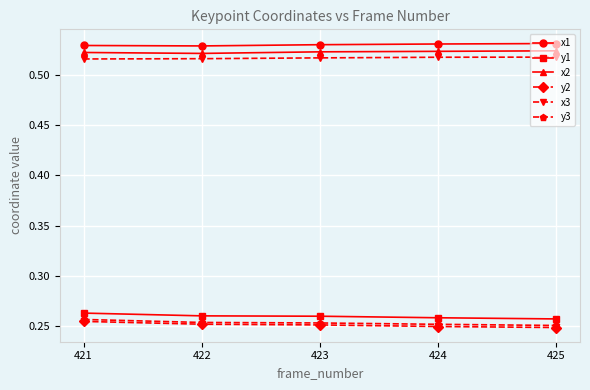

True or false: x1 and y2 cross at least once.

False